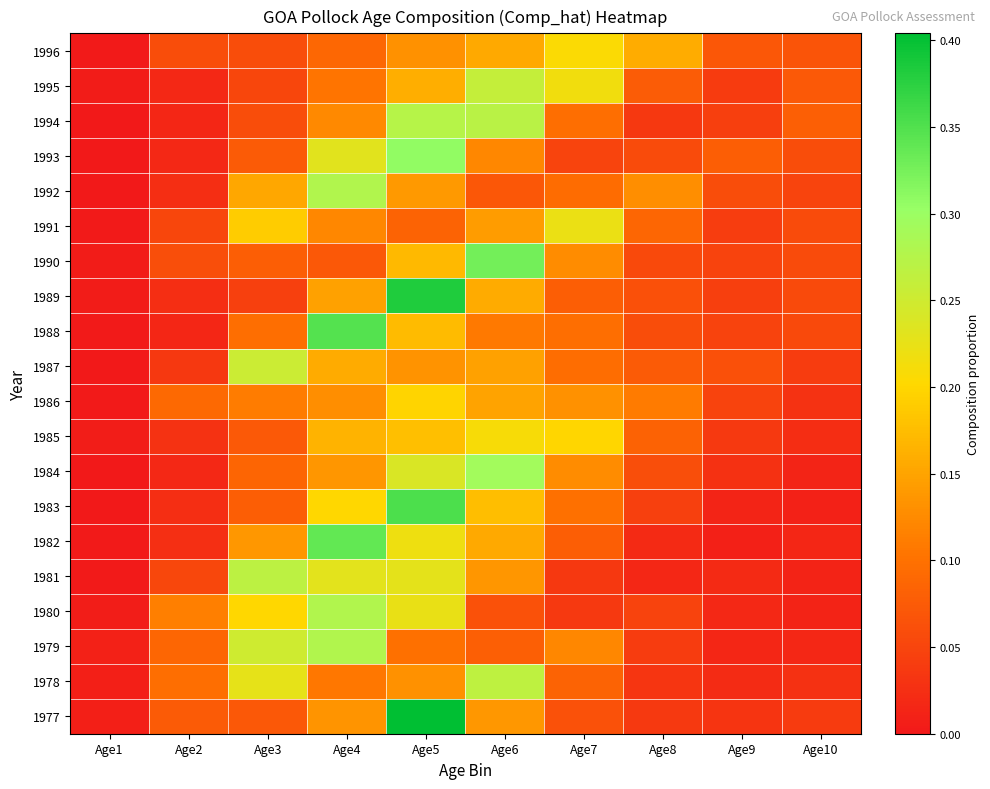

What is the maximum value shown in the chart?

0.4